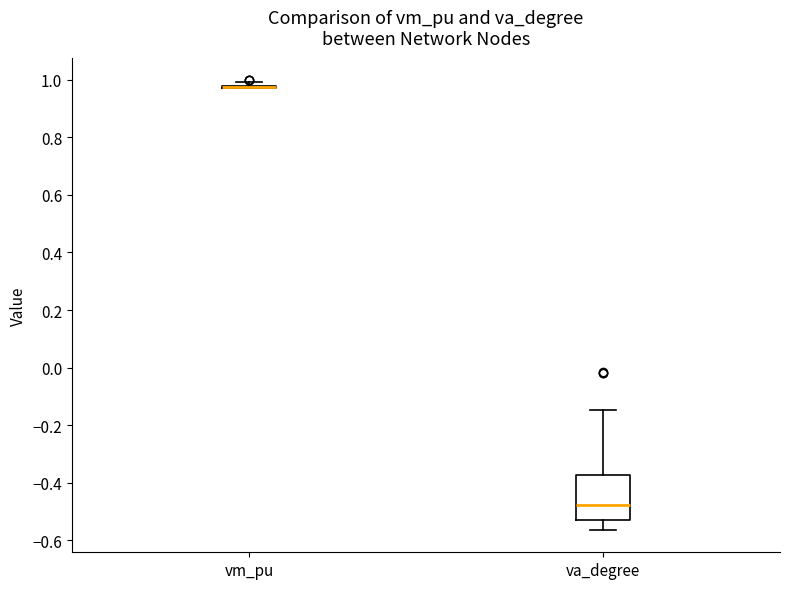

Reading left to right, read every box against the y-axis: the position of its median line, the range the box covers, and the ends of its whiskers. The values are not printed on the chart, so give them approximately, as read against the axis.

vm_pu: box collapsed to a line at 0.98, whiskers 0.98 to 1.00
va_degree: median -0.48, box -0.52 to -0.38, whiskers -0.56 to -0.14